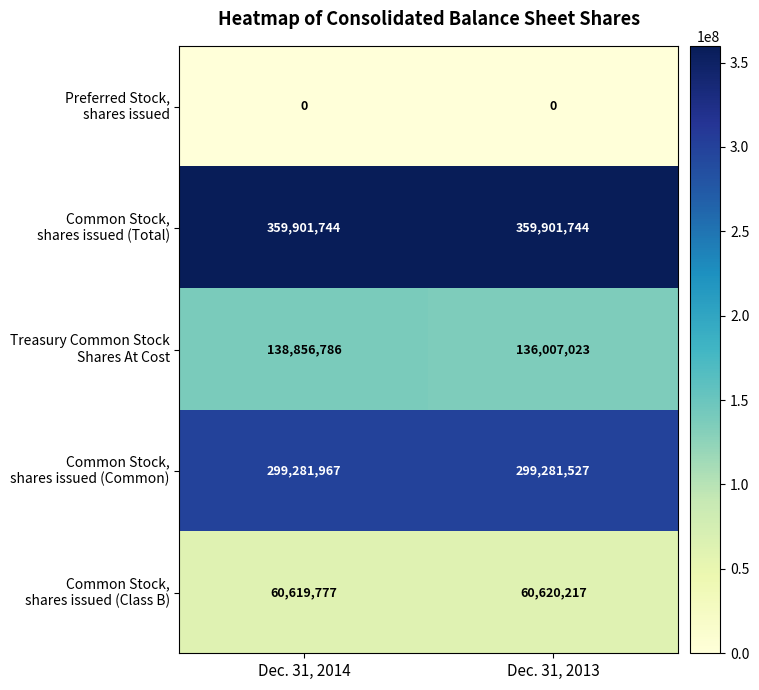

What is the spread (max minus min) of values at Dec. 31, 2014?

359901744